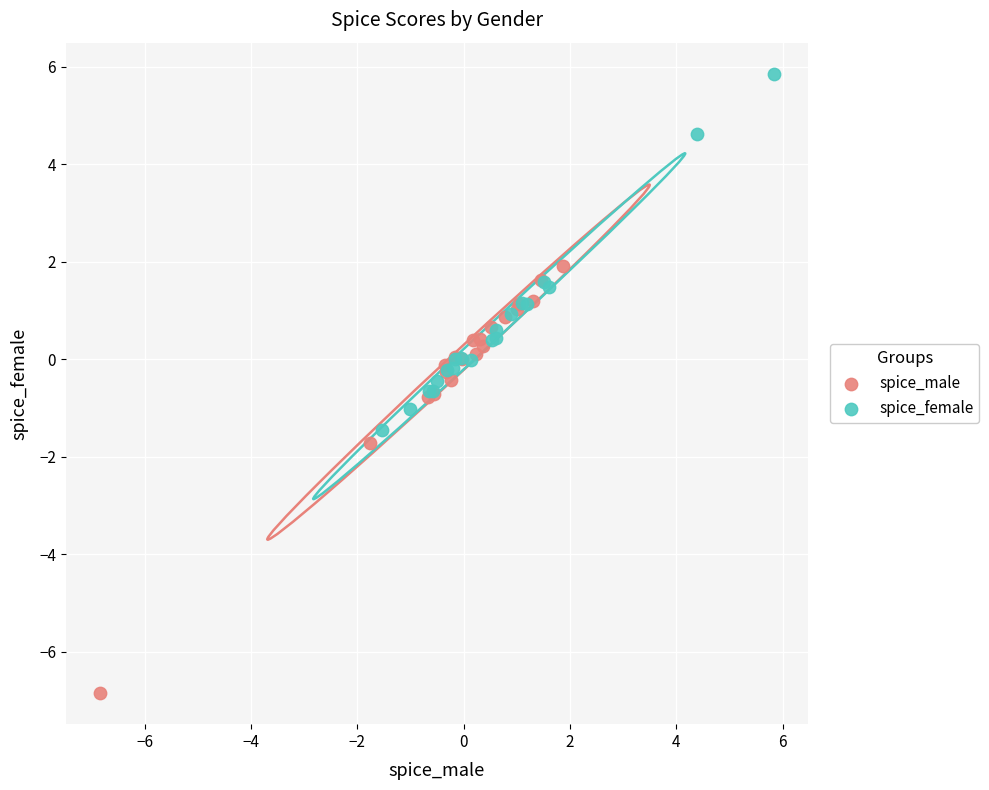

Which series has the widest spread of Y values?

spice_male